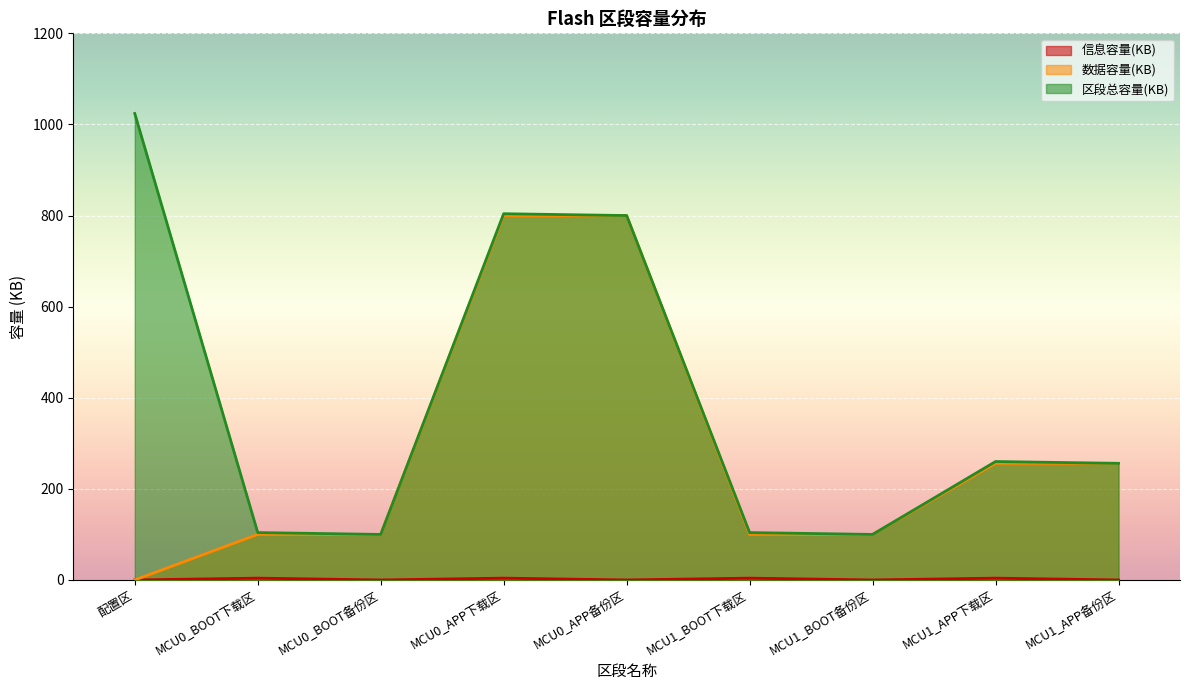

How many lines are shown in the chart?

3